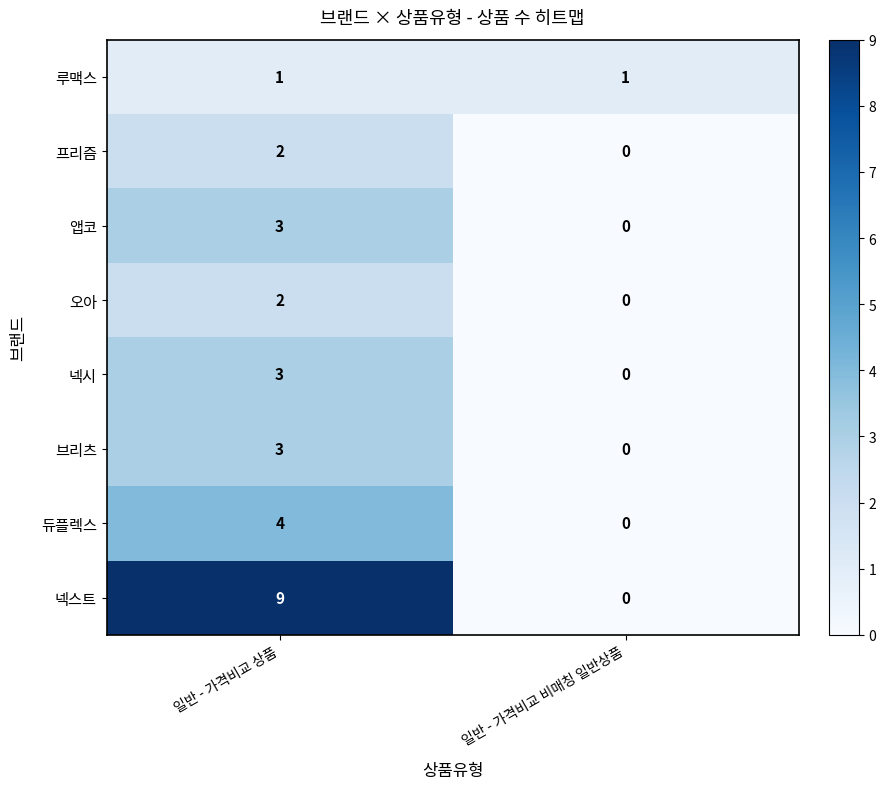

List the labels in order of 브리츠 value, largest first.

일반 - 가격비교 상품, 일반 - 가격비교 비매칭 일반상품